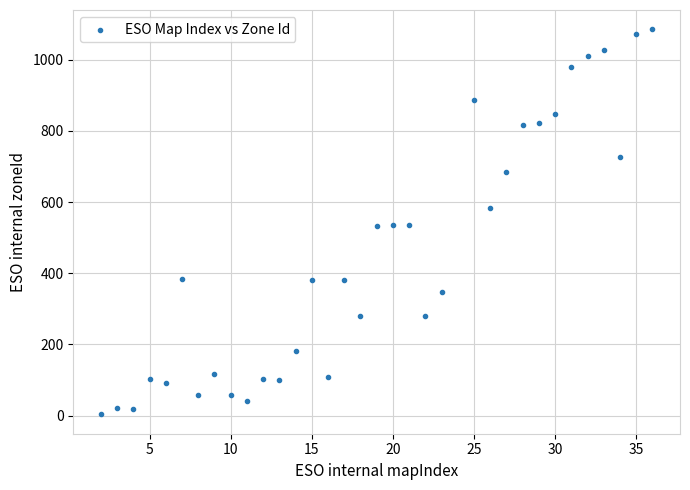

What is the range of X values (max minus min)?

34